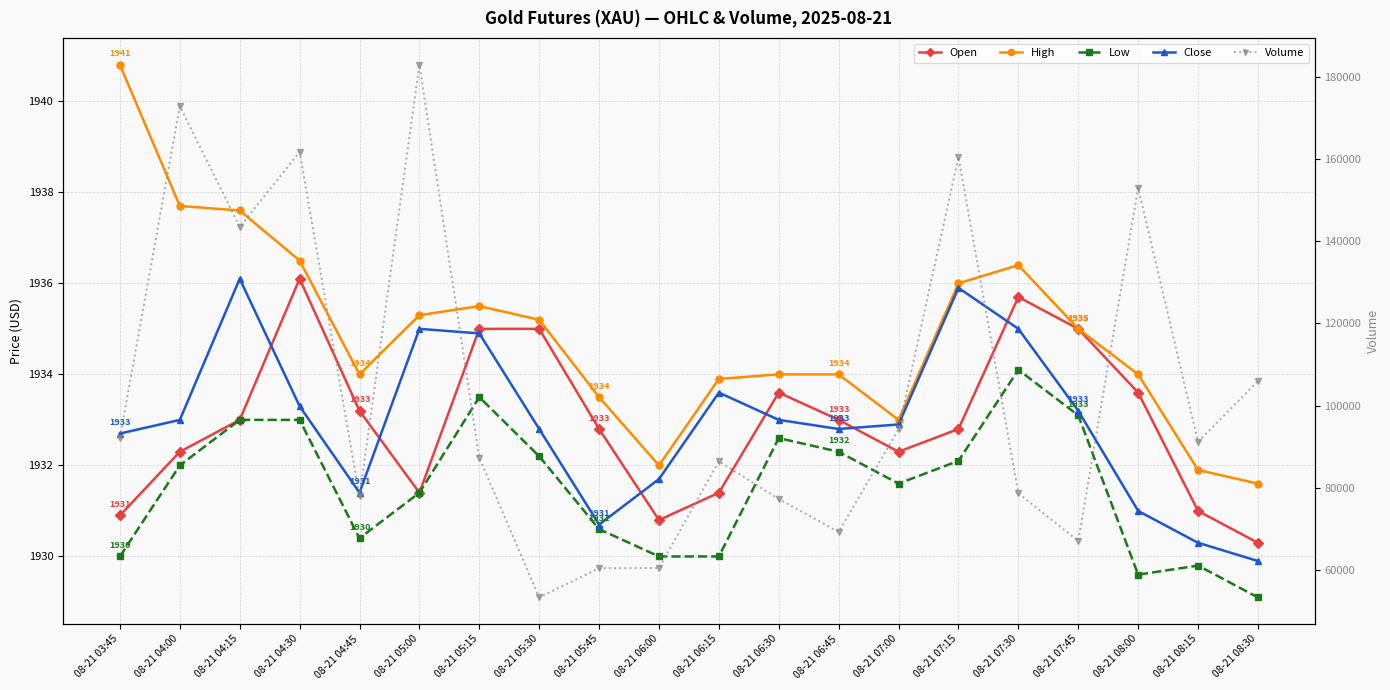

Reading left to right, list all the values displayed in this chart.

Open: 1930.9	1932.3	1933.0	1936.1	1933.2	1931.4	1935.0	1935.0	1932.8	1930.8	1931.4	1933.6	1933.0	1932.3	1932.8	1935.7	1935.0	1933.6	1931.0	1930.3
High: 1940.8	1937.7	1937.6	1936.5	1934.0	1935.3	1935.5	1935.2	1933.5	1932.0	1933.9	1934.0	1934.0	1933.0	1936.0	1936.4	1935.0	1934.0	1931.9	1931.6
Low: 1930.0	1932.0	1933.0	1933.0	1930.4	1931.4	1933.5	1932.2	1930.6	1930.0	1930.0	1932.6	1932.3	1931.6	1932.1	1934.1	1933.1	1929.6	1929.8	1929.1
Close: 1932.7	1933.0	1936.1	1933.3	1931.4	1935.0	1934.9	1932.8	1930.7	1931.7	1933.6	1933.0	1932.8	1932.9	1935.9	1935.0	1933.2	1931.0	1930.3	1929.9
Volume: 92220.0	172805.0	143447.0	161684.0	77960.0	182845.0	87297.0	53374.0	60474.0	60527.0	86489.0	77281.0	69302.0	94246.0	160434.0	78667.0	67094.0	152954.0	91200.0	105982.0